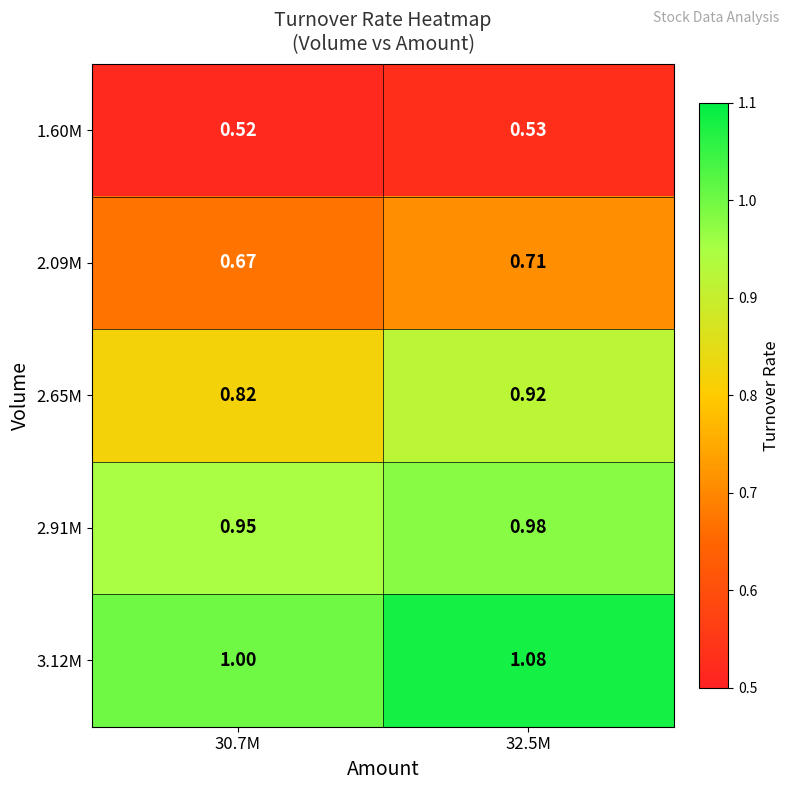

Is the value of 1.60M at 30.7M greater than the value of 2.09M at 30.7M?

No